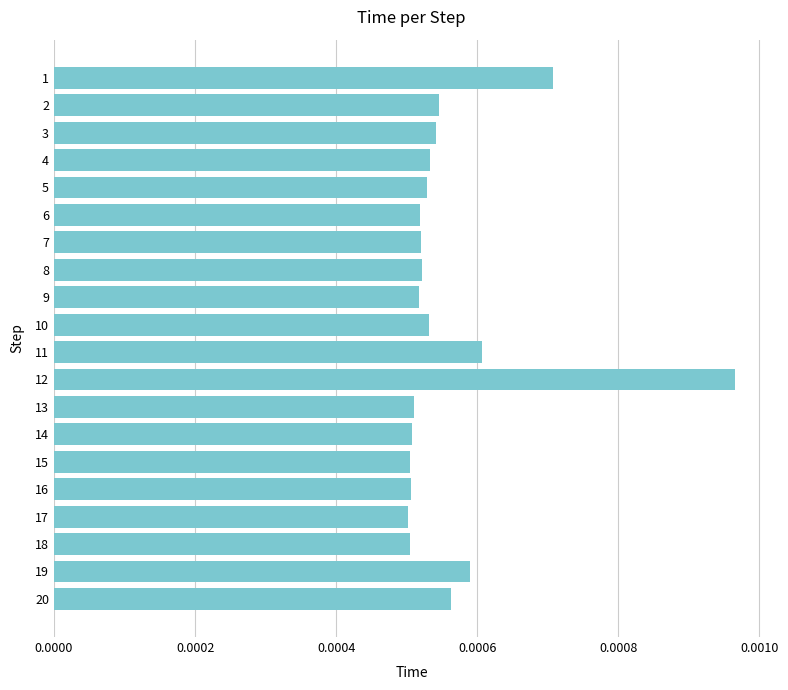

How many values are between 0 and 1?

20